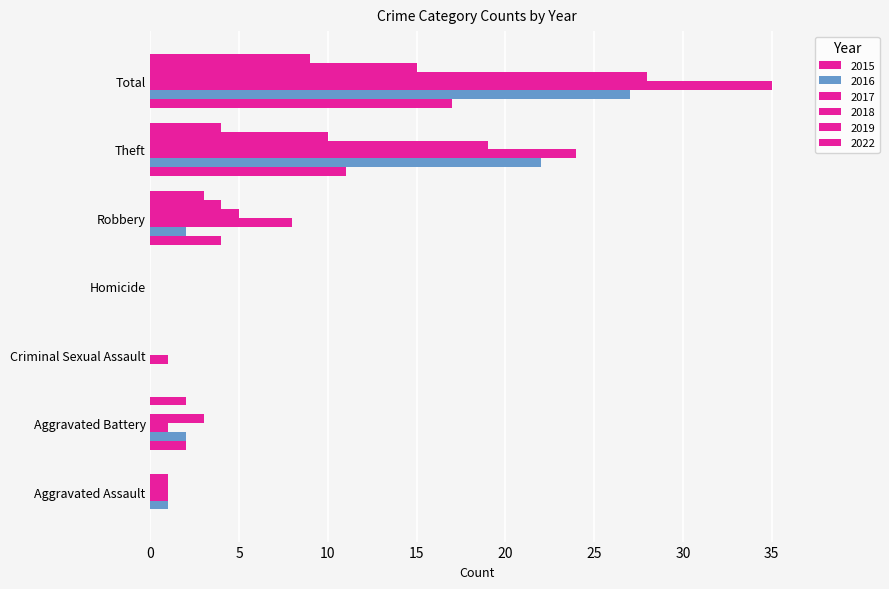

Count the number of categories in the chart.

7